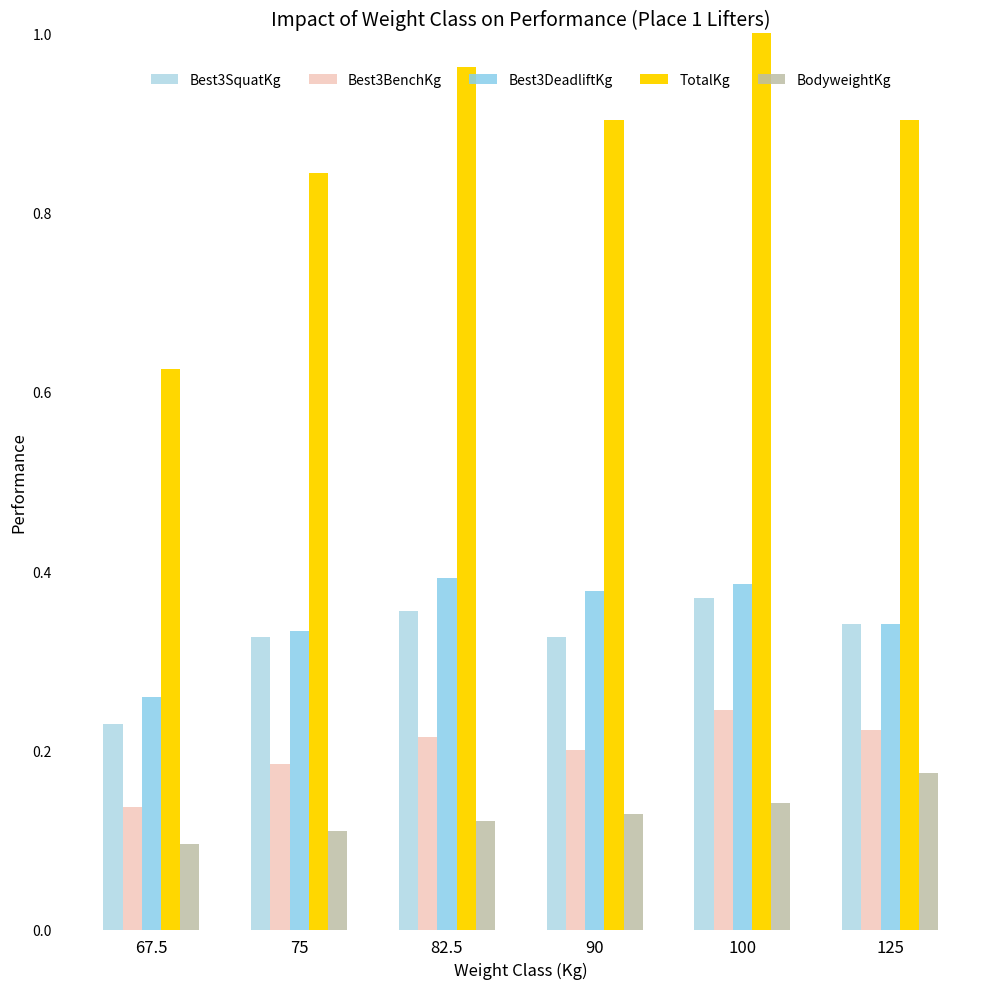

Which series changed the most between 90 and 125?

BodyweightKg